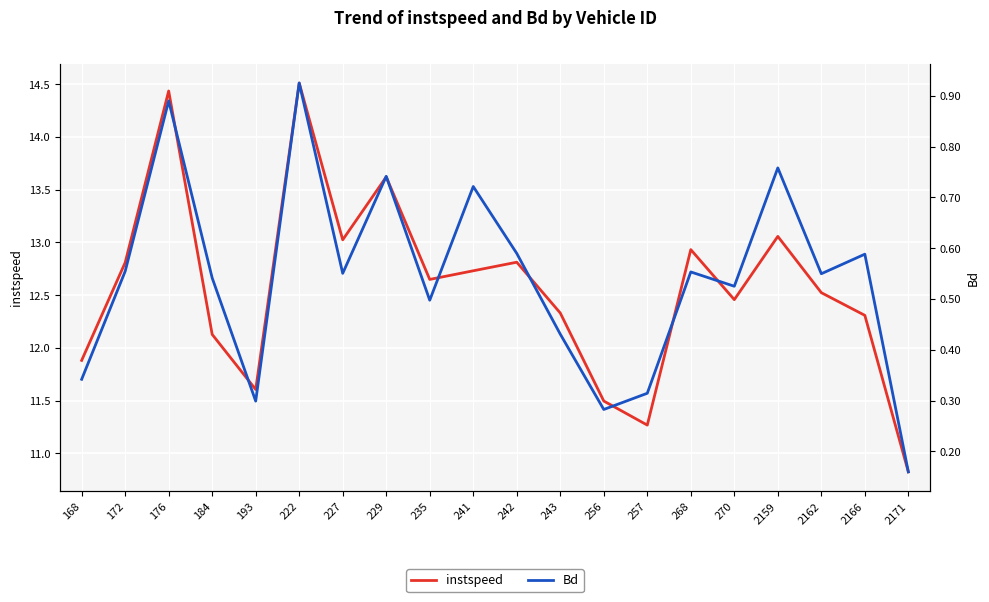

True or false: instspeed and Bd intersect in this chart.

False